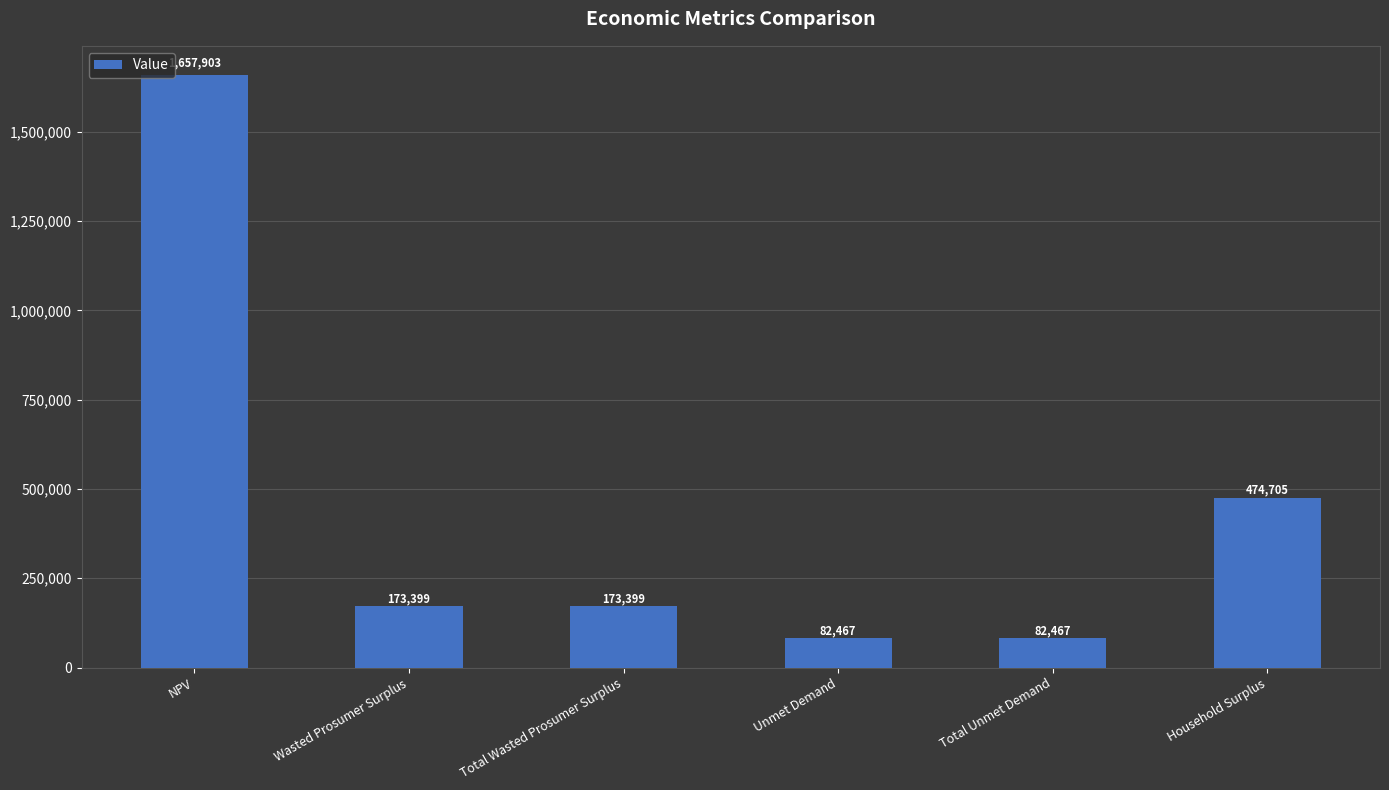

Is it true that the value at Unmet Demand is 82466.9?

True